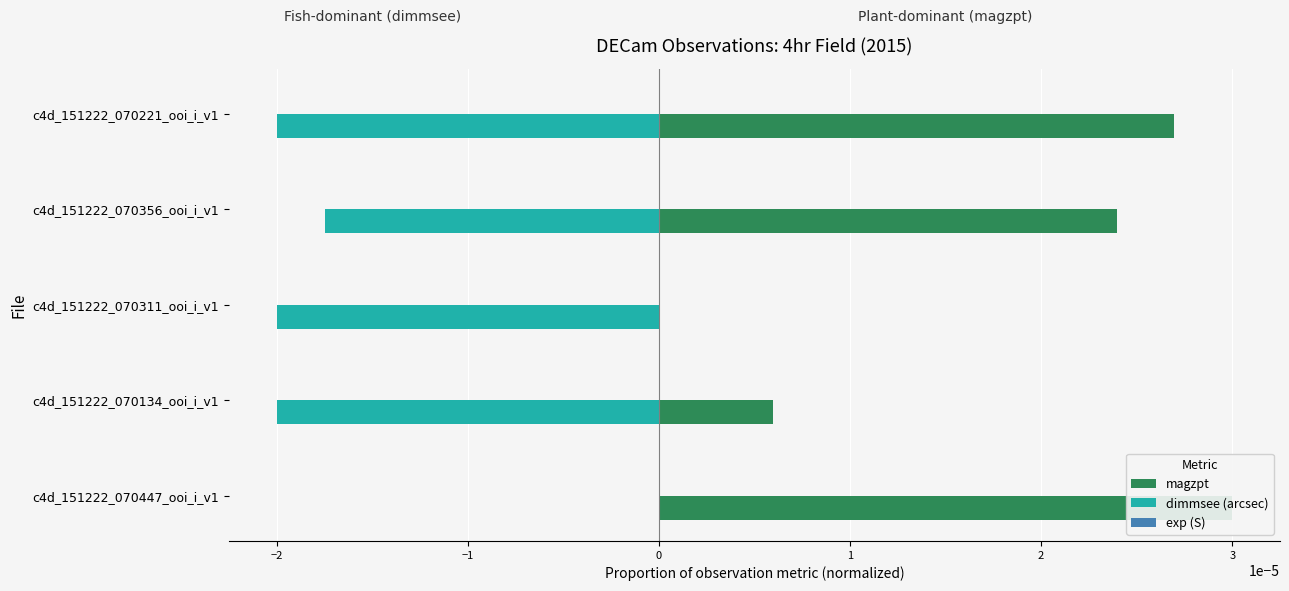

Rank the series by their maximum value, from highest to lowest.

exp (S), magzpt, dimmsee (arcsec)